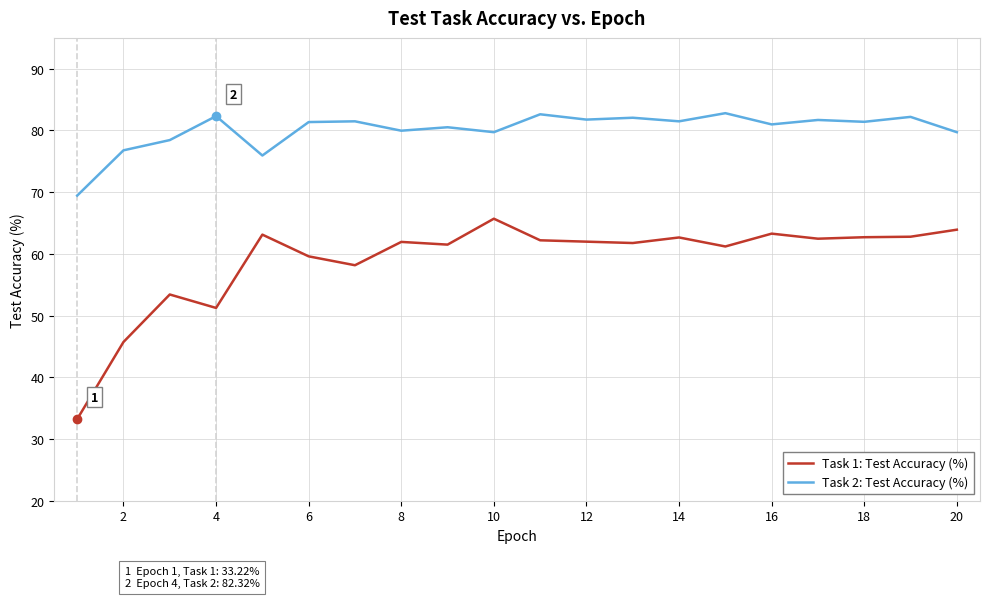

Which series has the largest total across all categories?

Task 2: Test Accuracy (%)